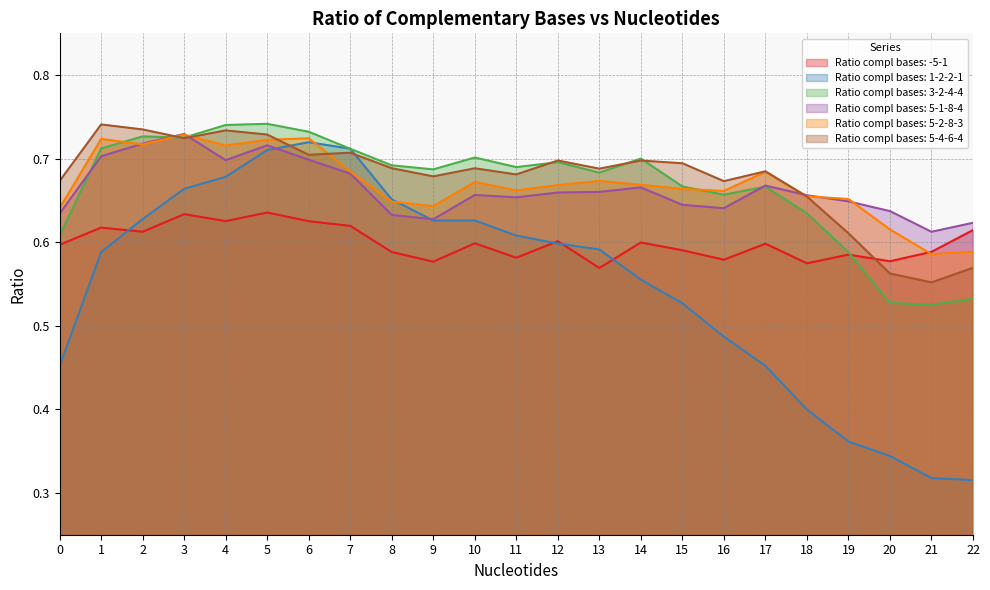

At which label is Ratio compl bases: -5-1 closest to 0?

13